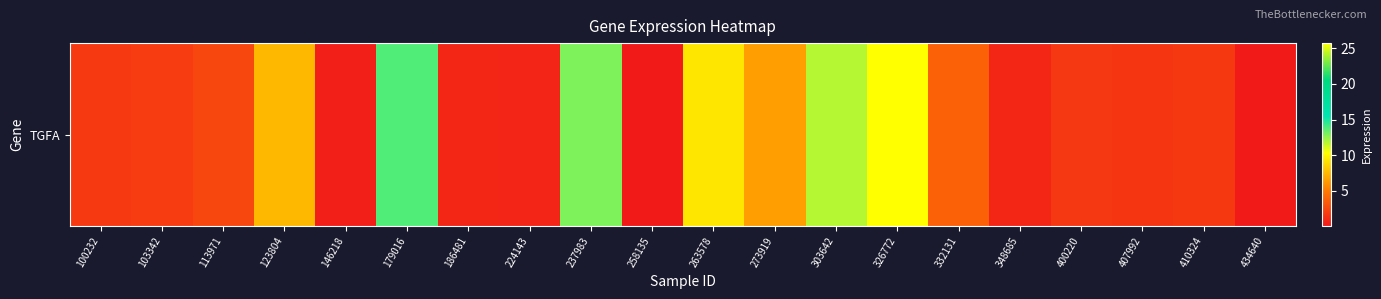

Rank the categories by value from lowest to highest.

434640, 258135, 146218, 224143, 186481, 348685, 407992, 400220, 410324, 100232, 103342, 113971, 332131, 273919, 123804, 263578, 303642, 237983, 179016, 326772